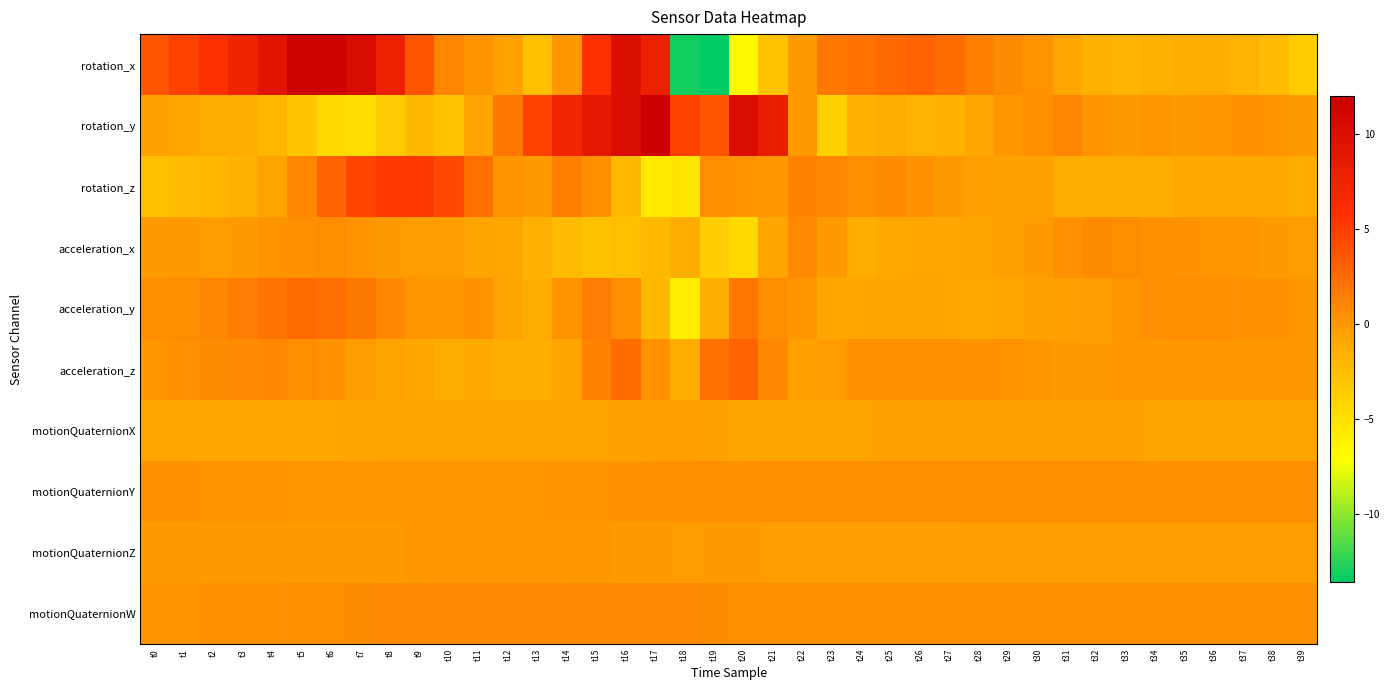

Reading right to left, transcribe all the data shown in this chart.

rotation_x: t39=-3.6	t38=-2.4	t37=-1.7	t36=-1.5	t35=-1.3	t34=-1.7	t33=-1.9	t32=-1.6	t31=-0.9	t30=0.2	t29=0.6	t28=1.4	t27=2.4	t26=2.9	t25=2.5	t24=2.0	t23=1.8	t22=-0.2	t21=-2.9	t20=-6.7	t19=-13.6	t18=-13.1	t17=7.7	t16=10.0	t15=5.9	t14=-0.0	t13=-2.7	t12=-0.5	t11=0.1	t10=1.0	t9=3.6	t8=7.8	t7=10.6	t6=11.7	t5=11.7	t4=9.5	t3=7.4	t2=6.0	t1=4.8	t0=3.6
rotation_y: t39=-0.2	t38=0.1	t37=0.2	t36=0.0	t35=-0.1	t34=0.1	t33=-0.2	t32=0.2	t31=1.0	t30=0.5	t29=-0.1	t28=-0.9	t27=-1.6	t26=-1.7	t25=-1.3	t24=-1.6	t23=-3.9	t22=-0.2	t21=8.2	t20=10.2	t19=3.6	t18=4.8	t17=12.0	t16=10.1	t15=8.9	t14=7.1	t13=4.7	t12=1.8	t11=-0.7	t10=-2.9	t9=-2.2	t8=-3.4	t7=-4.7	t6=-4.6	t5=-3.1	t4=-2.0	t3=-1.4	t2=-1.3	t1=-1.0	t0=-0.5
rotation_z: t39=-1.3	t38=-1.1	t37=-1.1	t36=-1.1	t35=-1.2	t34=-1.3	t33=-1.3	t32=-1.3	t31=-1.2	t30=-0.5	t29=-0.5	t28=-0.4	t27=-0.2	t26=0.3	t25=0.7	t24=0.5	t23=0.8	t22=1.2	t21=-0.0	t20=0.2	t19=0.6	t18=-5.4	t17=-5.6	t16=-2.2	t15=0.4	t14=1.3	t13=-0.3	t12=0.1	t11=2.1	t10=4.2	t9=5.3	t8=5.2	t7=4.6	t6=2.9	t5=0.9	t4=-0.6	t3=-1.6	t2=-2.1	t1=-2.5	t0=-2.6
acceleration_x: t39=-0.3	t38=-0.1	t37=-0.1	t36=0.0	t35=0.2	t34=0.4	t33=0.6	t32=0.7	t31=0.3	t30=-0.1	t29=-0.5	t28=-0.8	t27=-0.9	t26=-0.8	t25=-1.1	t24=-1.3	t23=-0.2	t22=0.7	t21=-0.7	t20=-4.5	t19=-3.7	t18=-1.4	t17=-2.2	t16=-2.6	t15=-2.7	t14=-2.3	t13=-1.5	t12=-1.0	t11=-0.7	t10=-0.4	t9=-0.4	t8=-0.3	t7=0.1	t6=0.5	t5=0.4	t4=0.2	t3=-0.2	t2=-0.3	t1=-0.3	t0=-0.2
acceleration_y: t39=0.0	t38=0.2	t37=0.3	t36=0.5	t35=0.5	t34=0.4	t33=0.0	t32=-0.3	t31=-0.4	t30=-0.6	t29=-0.8	t28=-1.1	t27=-1.0	t26=-0.7	t25=-0.7	t24=-1.0	t23=-0.9	t22=0.0	t21=0.6	t20=1.7	t19=-1.4	t18=-6.0	t17=-2.1	t16=0.5	t15=1.4	t14=0.2	t13=-1.4	t12=-0.8	t11=0.3	t10=-0.0	t9=0.1	t8=0.9	t7=1.7	t6=2.3	t5=2.5	t4=1.9	t3=1.5	t2=1.0	t1=0.6	t0=0.4
acceleration_z: t39=0.0	t38=-0.0	t37=-0.0	t36=0.1	t35=0.0	t34=-0.0	t33=-0.0	t32=-0.2	t31=-0.1	t30=-0.1	t29=0.1	t28=0.2	t27=0.2	t26=0.2	t25=0.2	t24=0.3	t23=-0.3	t22=-0.4	t21=0.8	t20=2.9	t19=2.2	t18=-1.3	t17=0.3	t16=2.3	t15=1.1	t14=-0.8	t13=-1.5	t12=-1.4	t11=-1.1	t10=-1.2	t9=-0.9	t8=-0.6	t7=-0.4	t6=0.3	t5=0.6	t4=0.9	t3=0.8	t2=0.6	t1=0.3	t0=0.0
motionQuaternionX: t39=-0.7	t38=-0.7	t37=-0.6	t36=-0.6	t35=-0.6	t34=-0.6	t33=-0.6	t32=-0.6	t31=-0.6	t30=-0.6	t29=-0.6	t28=-0.6	t27=-0.6	t26=-0.6	t25=-0.6	t24=-0.6	t23=-0.6	t22=-0.6	t21=-0.6	t20=-0.6	t19=-0.6	t18=-0.5	t17=-0.5	t16=-0.6	t15=-0.6	t14=-0.6	t13=-0.6	t12=-0.6	t11=-0.6	t10=-0.6	t9=-0.6	t8=-0.7	t7=-0.7	t6=-0.8	t5=-0.9	t4=-0.9	t3=-0.9	t2=-0.9	t1=-0.9	t0=-0.9
motionQuaternionY: t39=0.5	t38=0.5	t37=0.5	t36=0.5	t35=0.5	t34=0.5	t33=0.5	t32=0.5	t31=0.5	t30=0.5	t29=0.5	t28=0.5	t27=0.5	t26=0.5	t25=0.5	t24=0.6	t23=0.6	t22=0.6	t21=0.6	t20=0.5	t19=0.4	t18=0.4	t17=0.3	t16=0.2	t15=0.2	t14=0.1	t13=0.1	t12=0.1	t11=0.0	t10=0.0	t9=0.0	t8=0.0	t7=0.0	t6=0.0	t5=0.1	t4=0.1	t3=0.1	t2=0.2	t1=0.2	t0=0.3
motionQuaternionZ: t39=-0.3	t38=-0.3	t37=-0.3	t36=-0.3	t35=-0.3	t34=-0.4	t33=-0.4	t32=-0.4	t31=-0.4	t30=-0.3	t29=-0.3	t28=-0.3	t27=-0.3	t26=-0.3	t25=-0.3	t24=-0.3	t23=-0.3	t22=-0.3	t21=-0.3	t20=-0.3	t19=-0.3	t18=-0.3	t17=-0.2	t16=-0.1	t15=-0.0	t14=0.0	t13=0.0	t12=0.1	t11=0.0	t10=0.0	t9=-0.0	t8=-0.1	t7=-0.2	t6=-0.2	t5=-0.3	t4=-0.3	t3=-0.3	t2=-0.3	t1=-0.3	t0=-0.3
motionQuaternionW: t39=0.4	t38=0.5	t37=0.5	t36=0.5	t35=0.5	t34=0.5	t33=0.5	t32=0.5	t31=0.6	t30=0.6	t29=0.6	t28=0.6	t27=0.6	t26=0.5	t25=0.5	t24=0.5	t23=0.4	t22=0.4	t21=0.5	t20=0.5	t19=0.6	t18=0.7	t17=0.8	t16=0.8	t15=0.8	t14=0.8	t13=0.8	t12=0.8	t11=0.8	t10=0.8	t9=0.8	t8=0.7	t7=0.6	t6=0.6	t5=0.4	t4=0.4	t3=0.3	t2=0.2	t1=0.2	t0=0.1